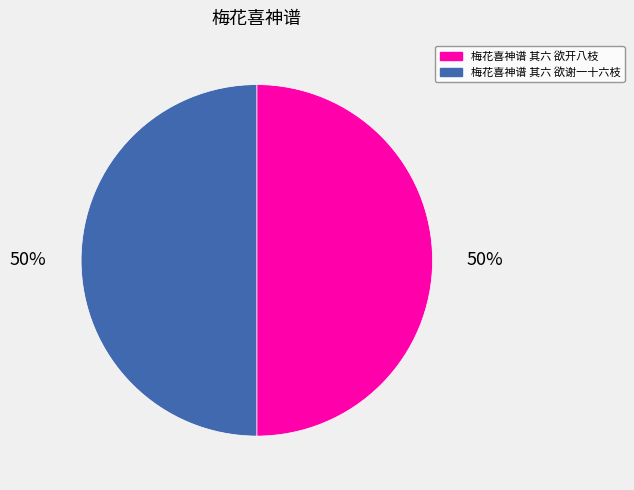

Count the number of slices in the pie.

2